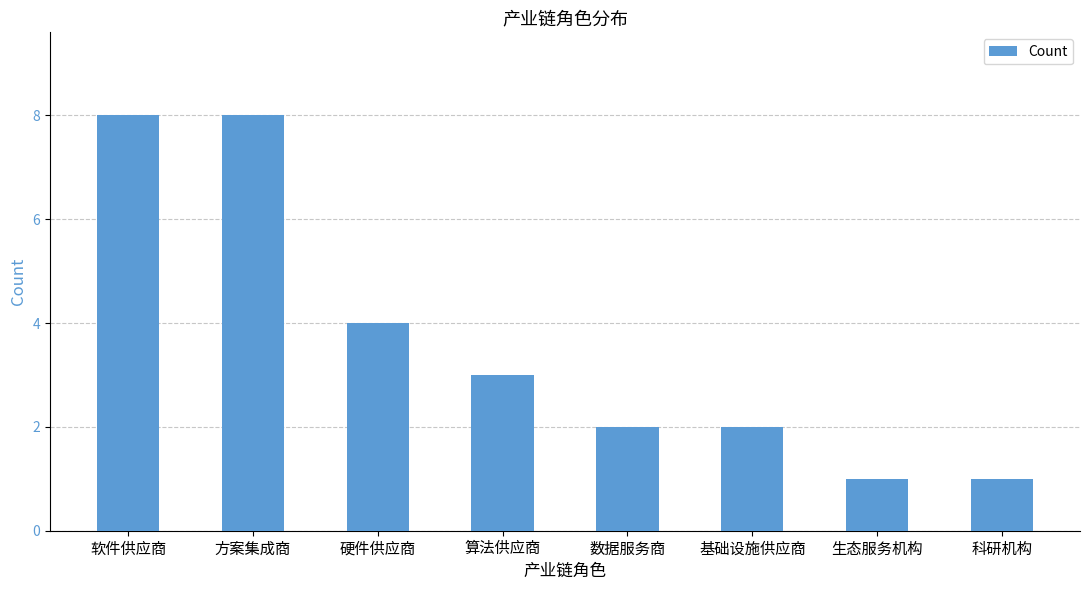

What is the value of the 5th bar from the left?

2